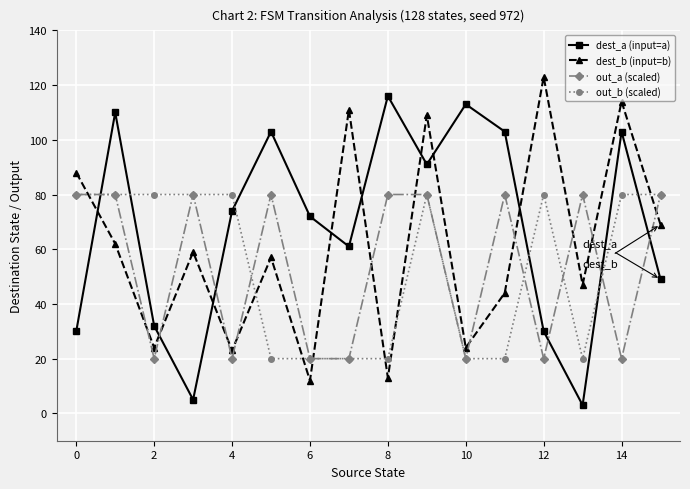

True or false: out_a (scaled) and dest_a (input=a) cross at least once.

True